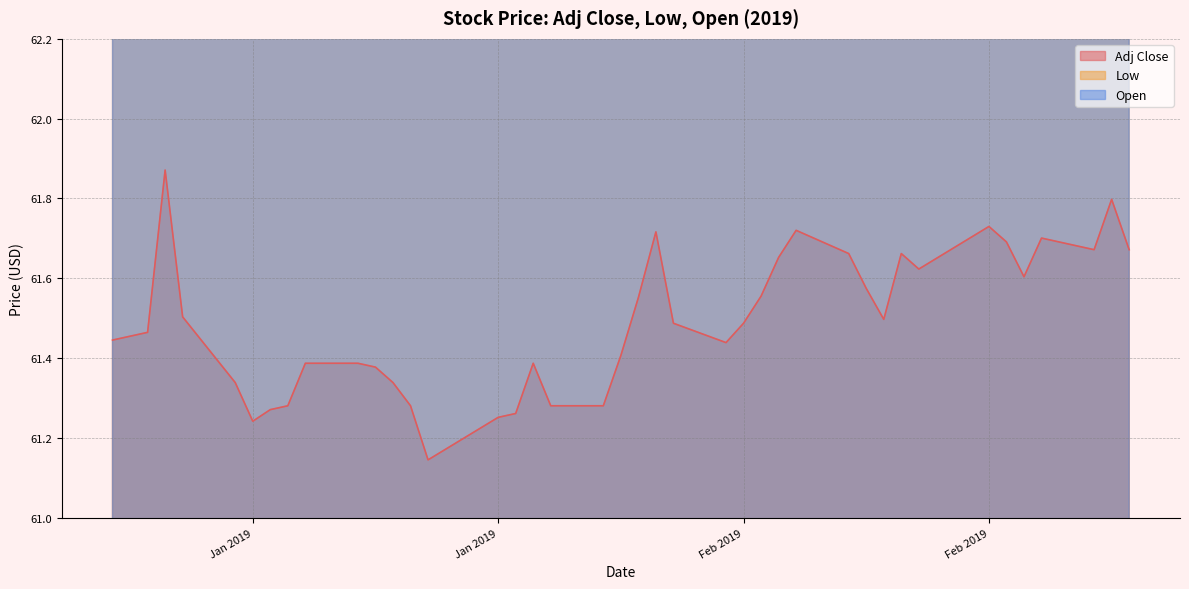

At how many categories does at least one series exceed 62?

40